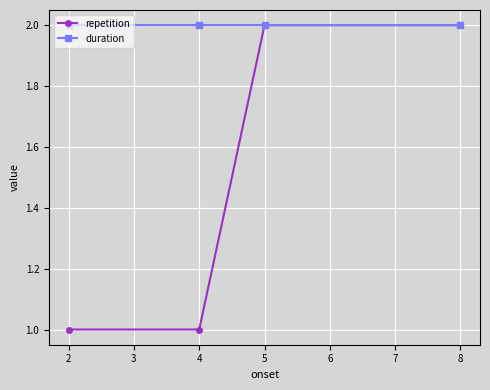

What is the difference between the maximum and minimum values in the repetition series?

1